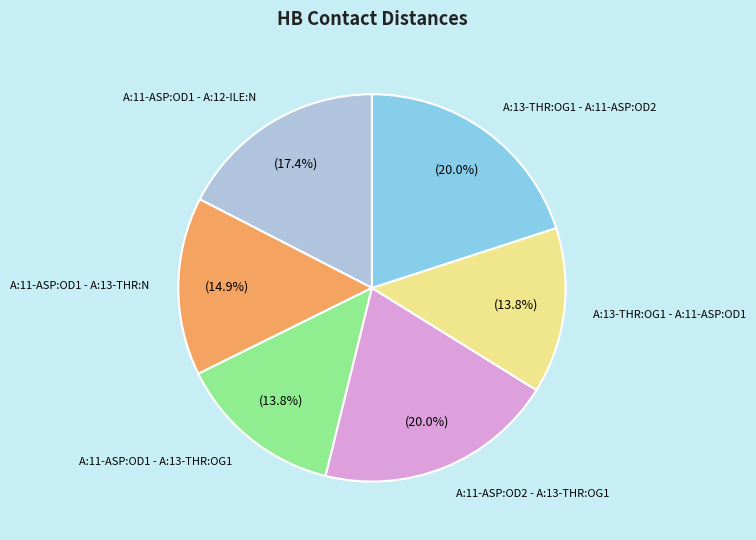

Does any single category account for the majority?

No